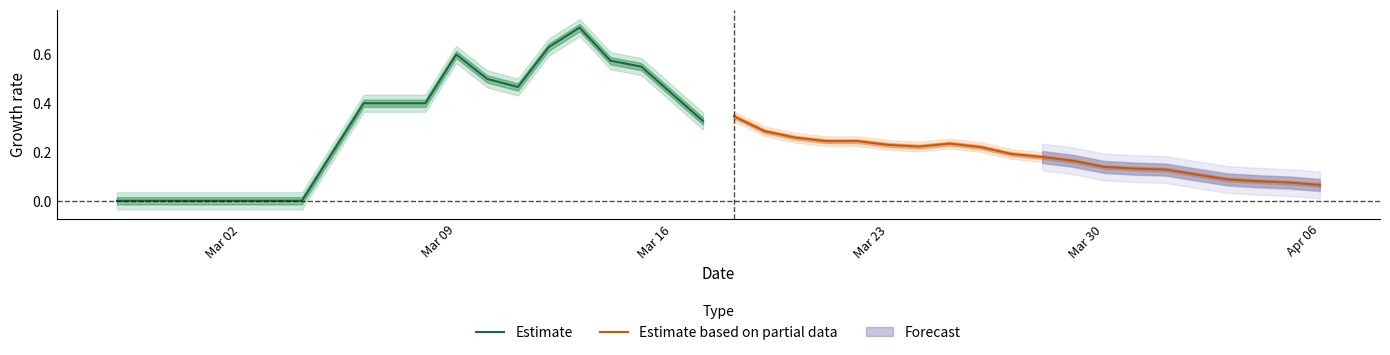

Is it true that Estimate equals -0.4 at Mar 02?

False